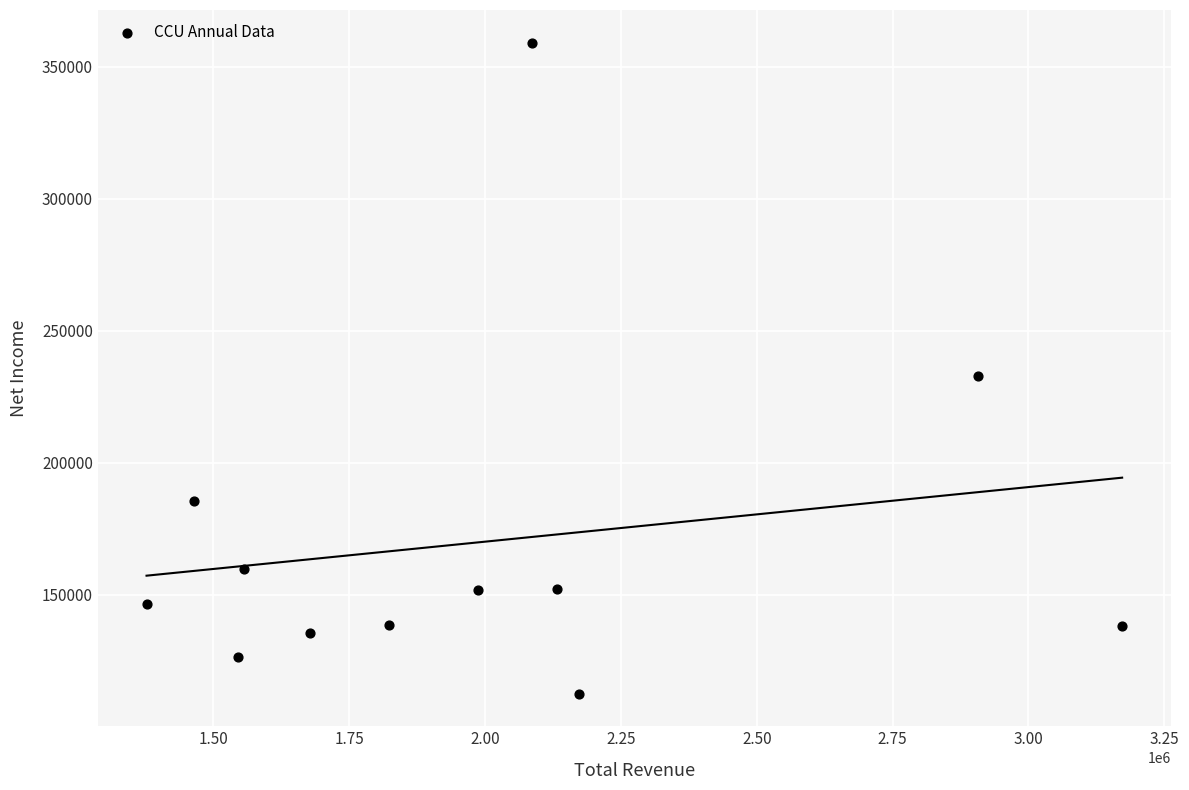

What is the average Y value?

169908